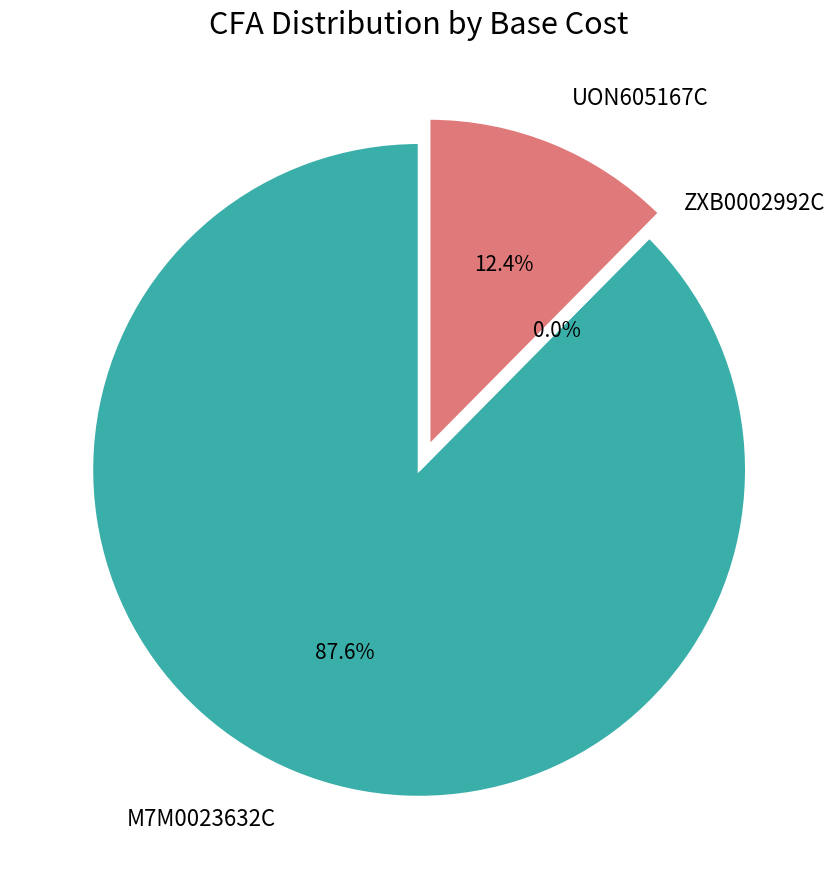

To the nearest percent, what is the difference between the largest and smallest slice percentages?

88%